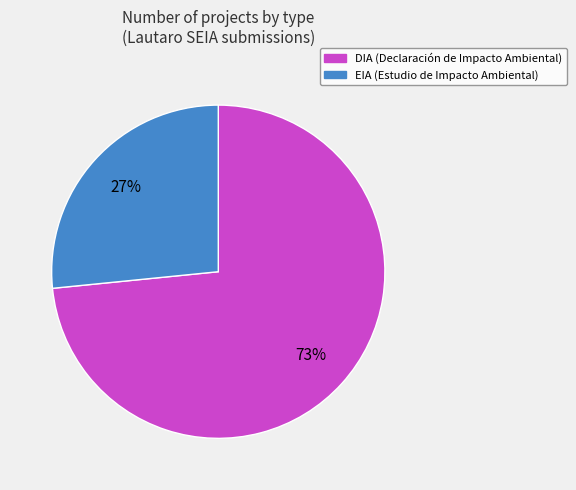

Between EIA and DIA, which is larger?

DIA